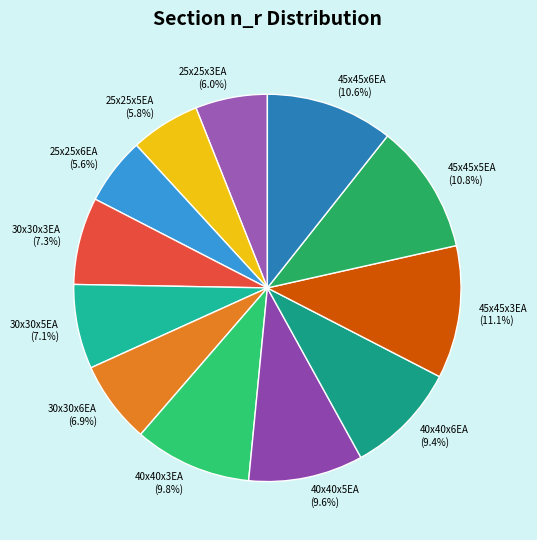

Is it true that 25x25x3EA is 6% of the pie?

True